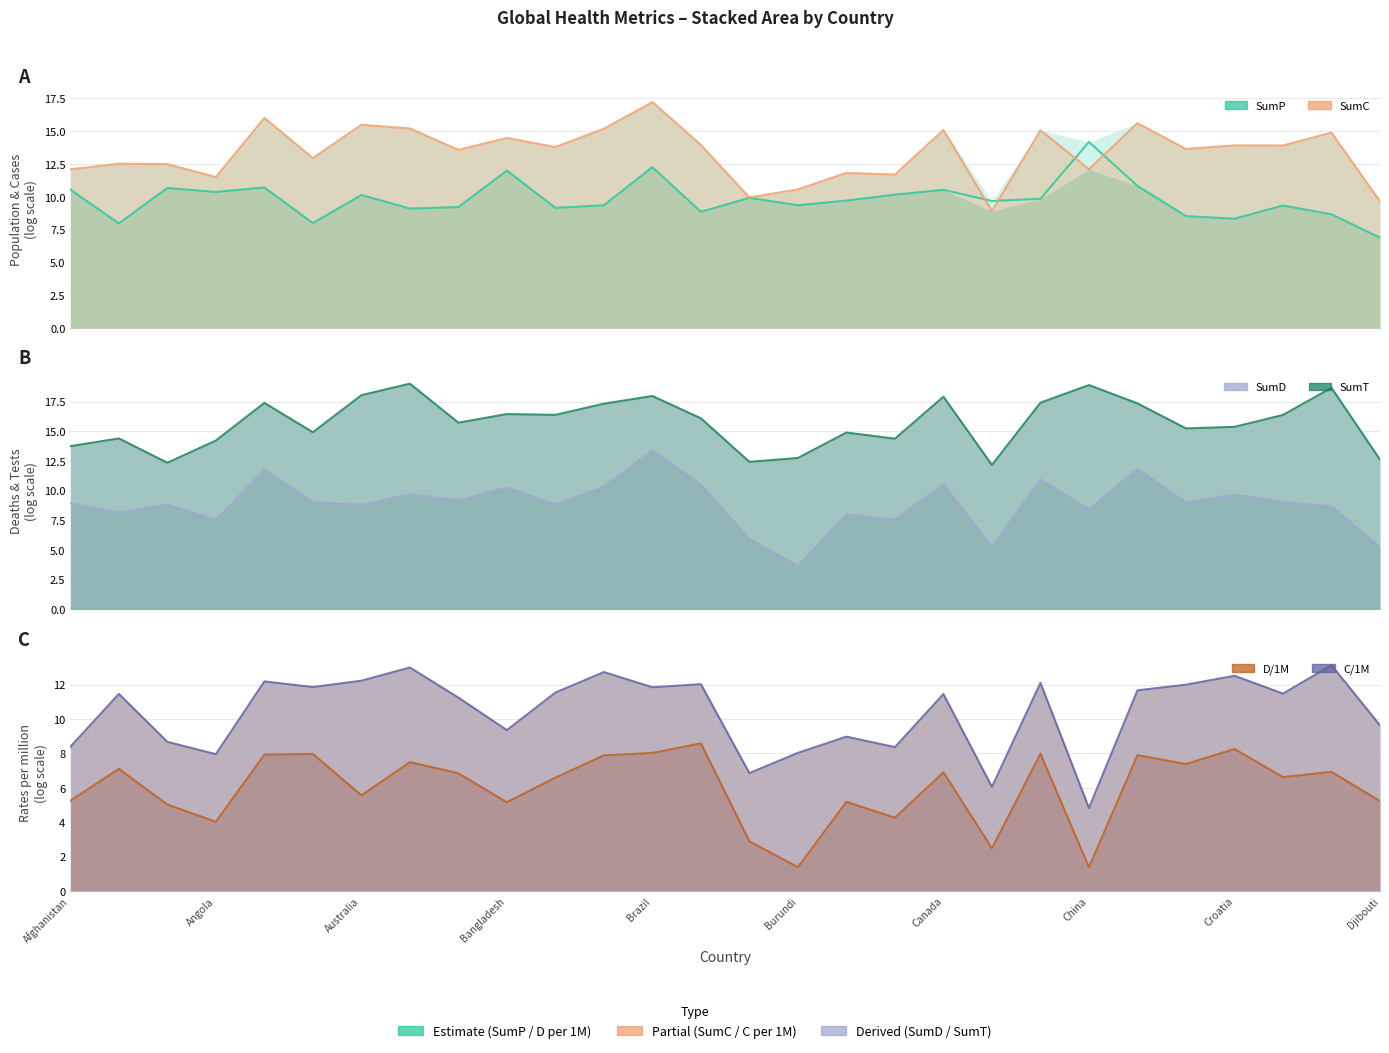

Between 18 and 19, which is larger?

18